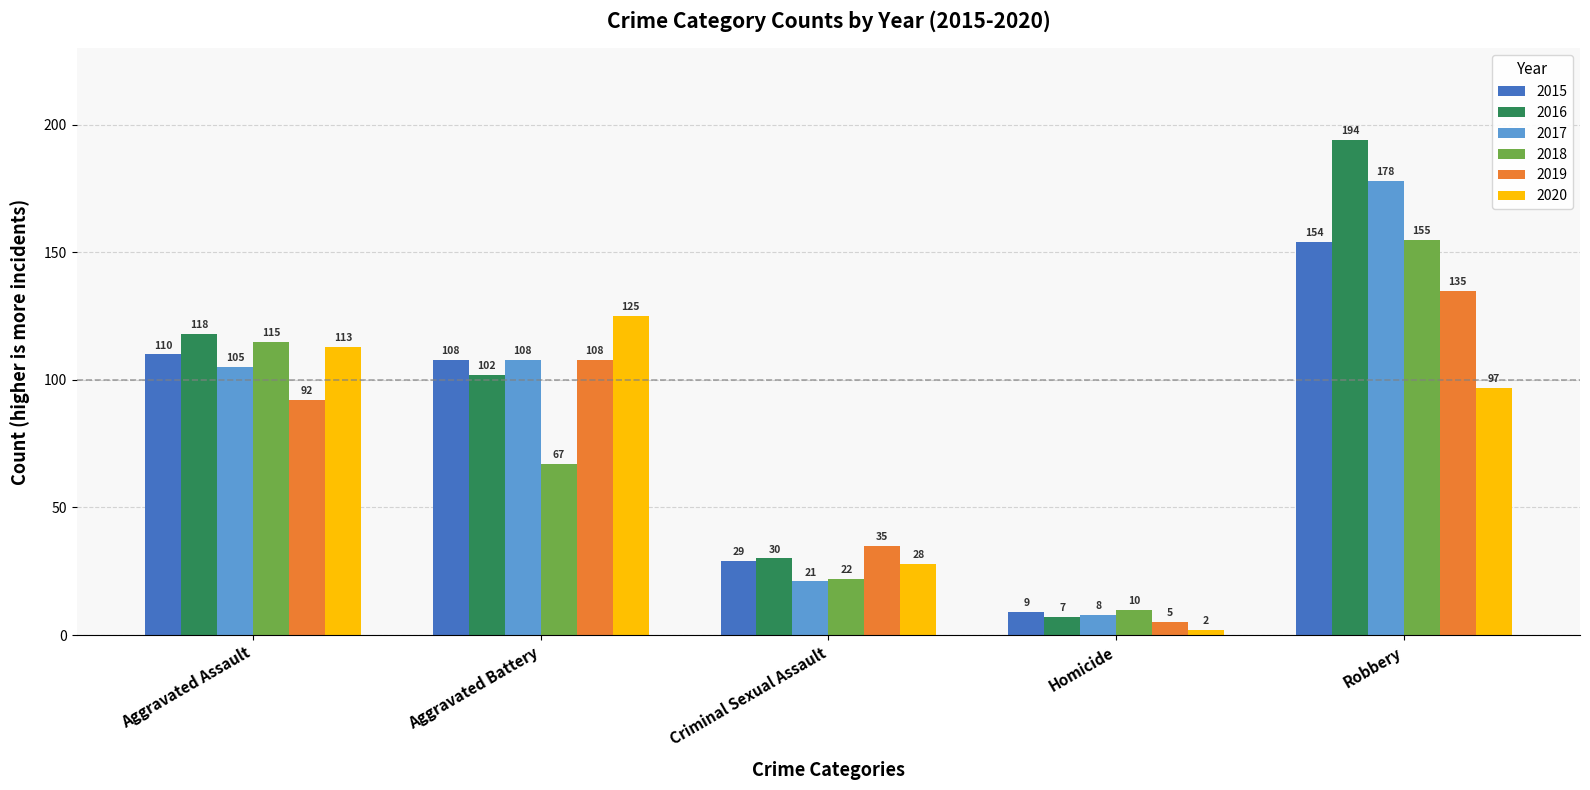

Reading left to right, extract all data points from this chart.

2015: 110	108	29	9	154
2016: 118	102	30	7	194
2017: 105	108	21	8	178
2018: 115	67	22	10	155
2019: 92	108	35	5	135
2020: 113	125	28	2	97